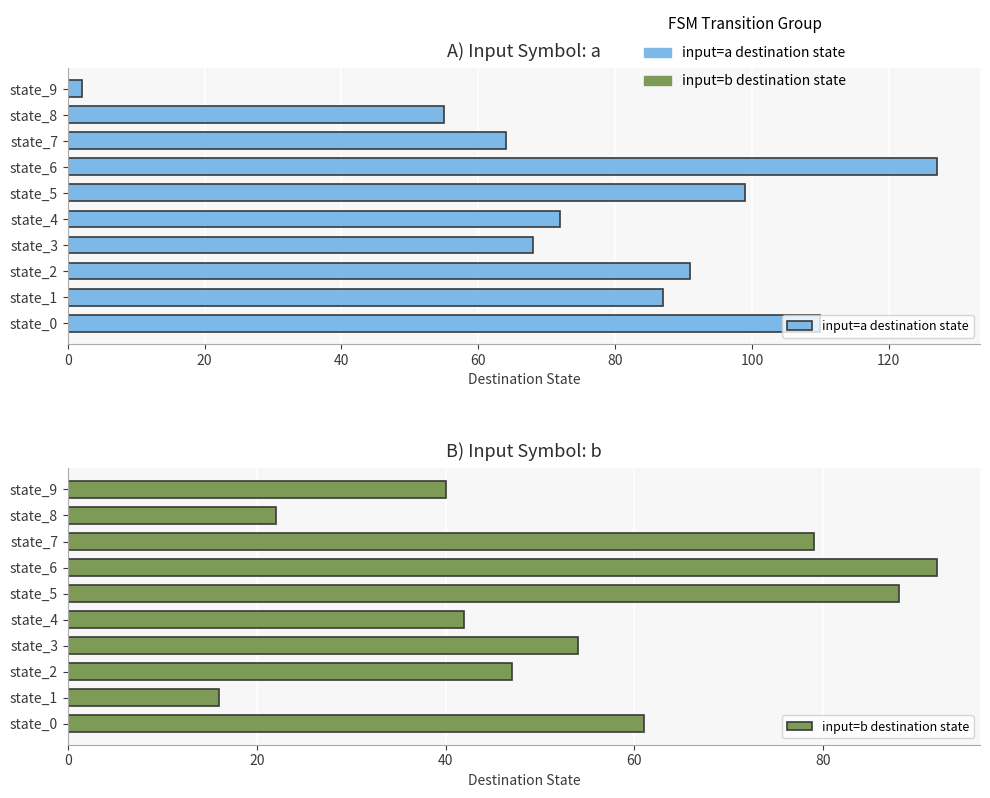

What is the sum of all input=a destination state values?

775